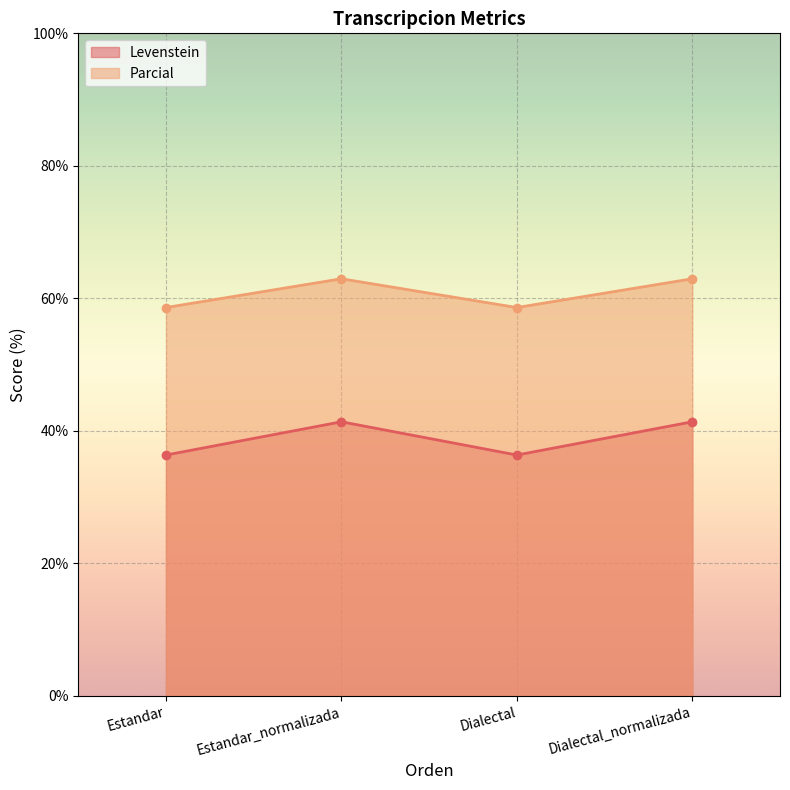

Between Estandar_normalizada and Dialectal, which is larger?

Estandar_normalizada